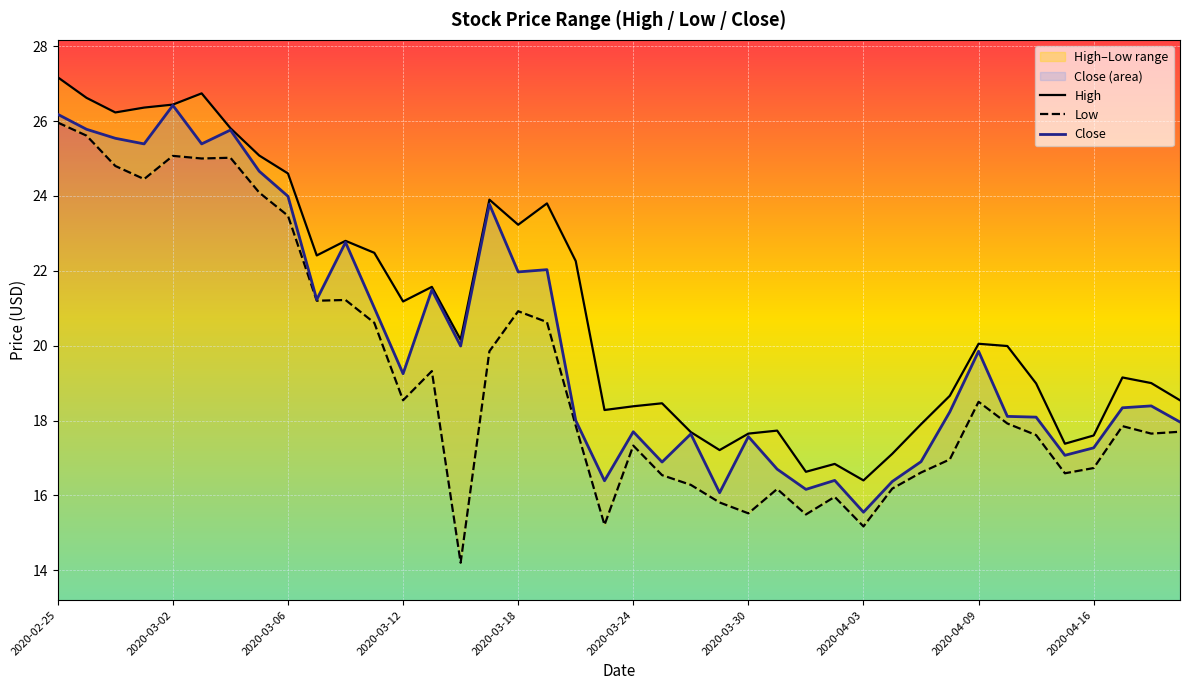

Is it true that Close equals 26.2 at 2020-02-25?

True